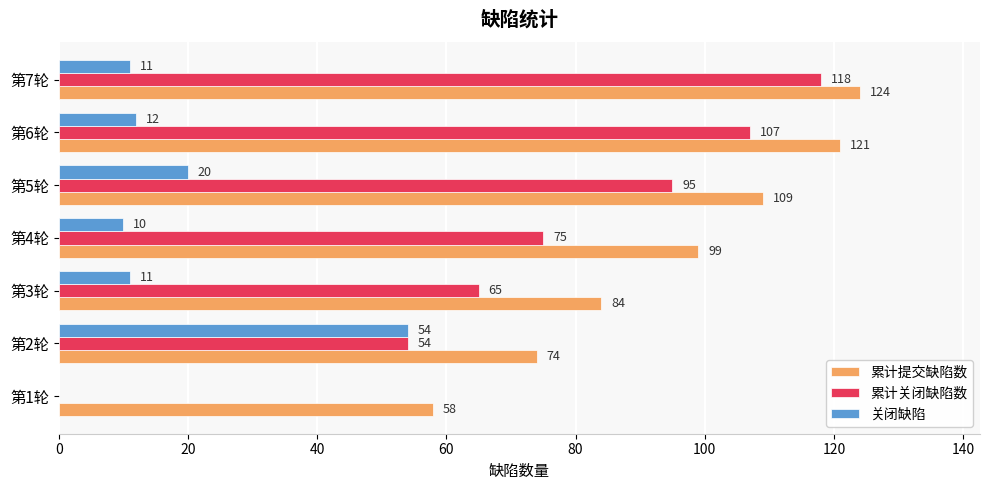

What are all the series names shown in the legend?

累计提交缺陷数, 累计关闭缺陷数, 关闭缺陷